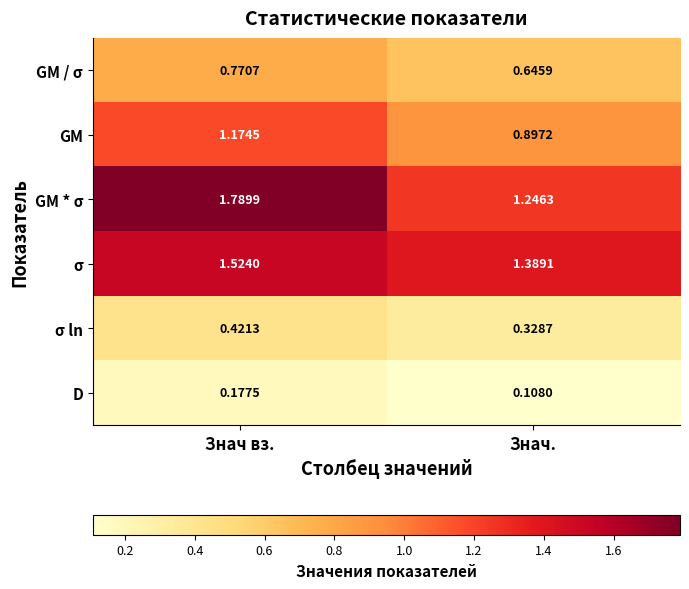

Is the value of σ ln at Знач вз. greater than the value of GM / σ at Знач вз.?

No